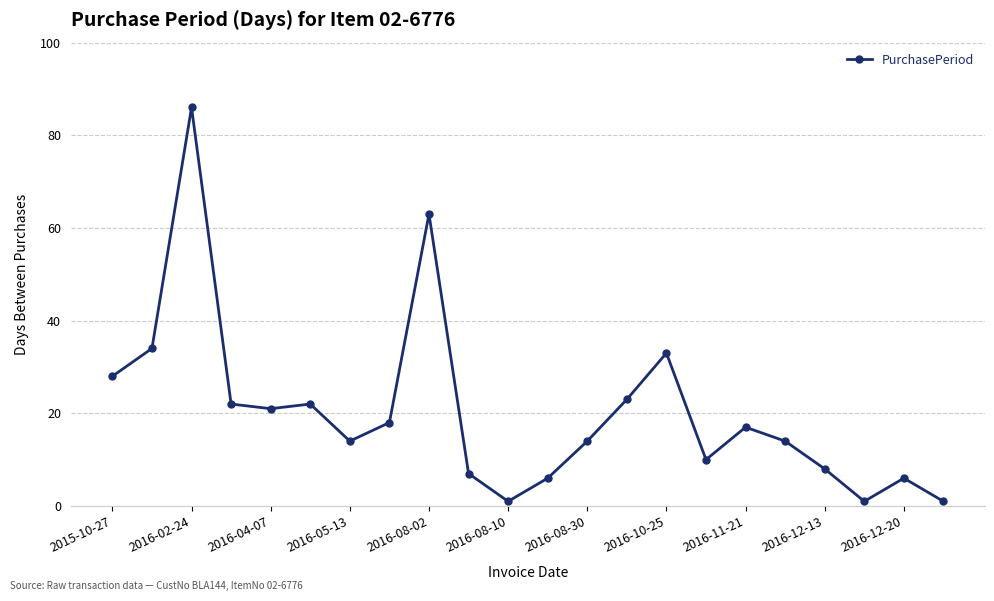

Reading left to right, extract all data points from this chart.

28	34	86	22	21	22	14	18	63	7	1	6	14	23	33	10	17	14	8	1	6	1